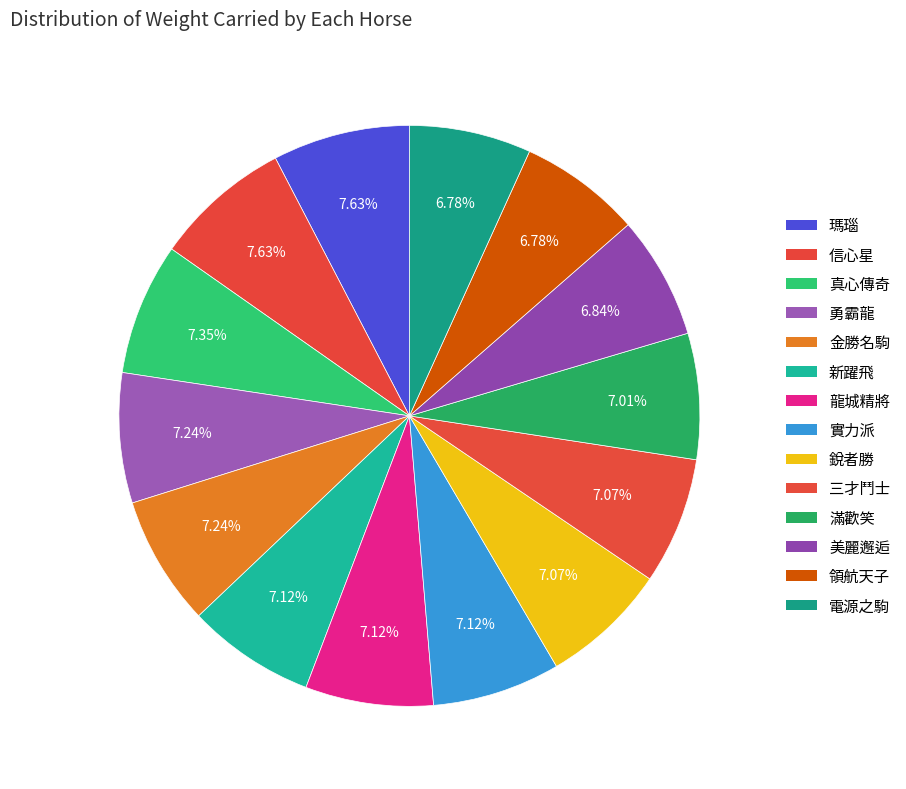

How much of the chart is everything except 新躍飛?

92.9%